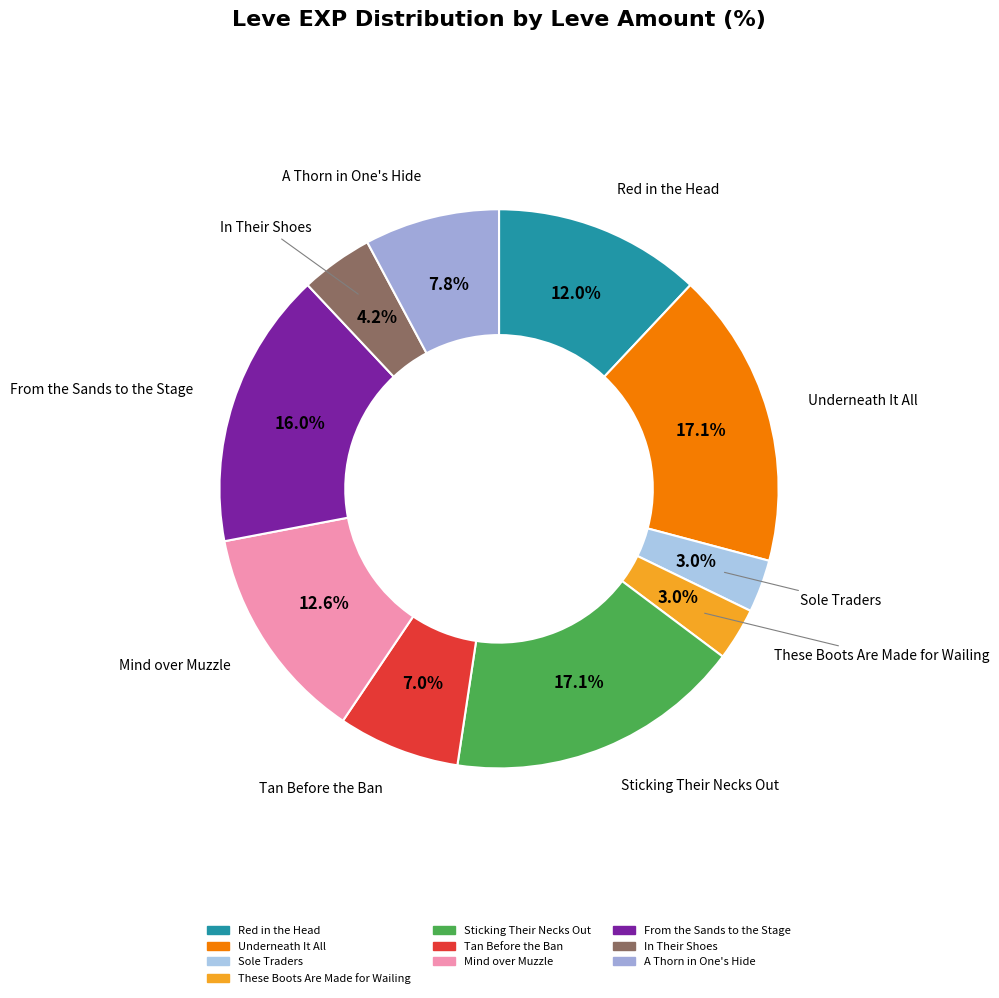

True or false: From the Sands to the Stage accounts for 23% of the total.

False